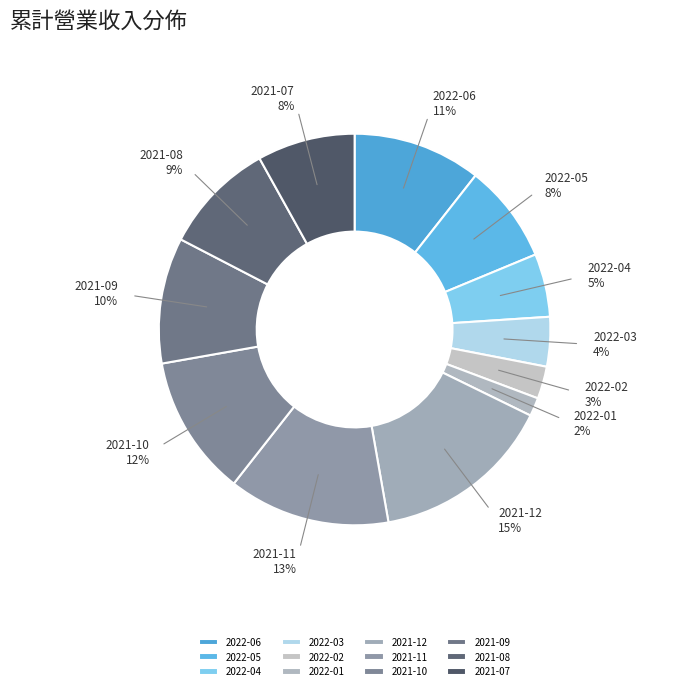

To the nearest percent, what is the average slice percentage?

8%